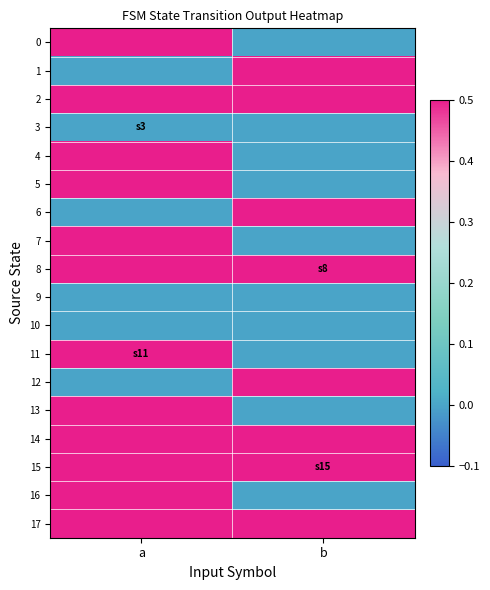

Count the number of categories in the chart.

2